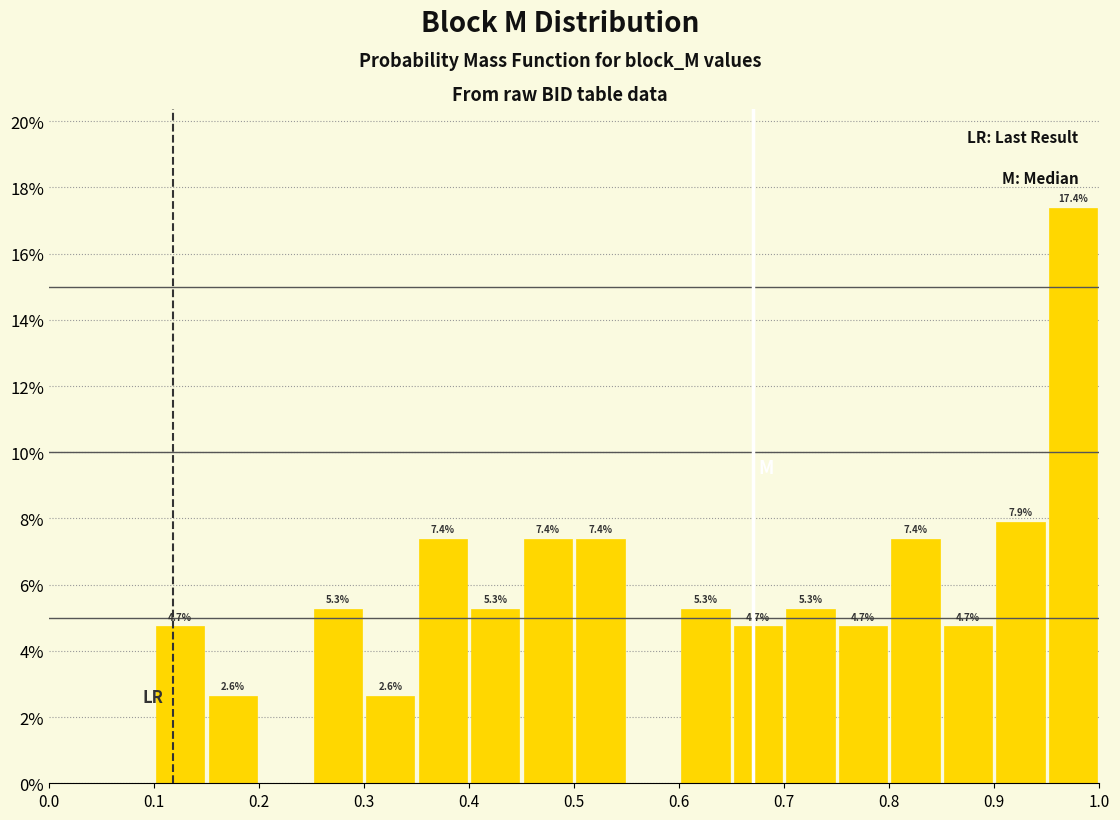

Over which range of the x-axis is the bar tallest?

0.95 to 1.00